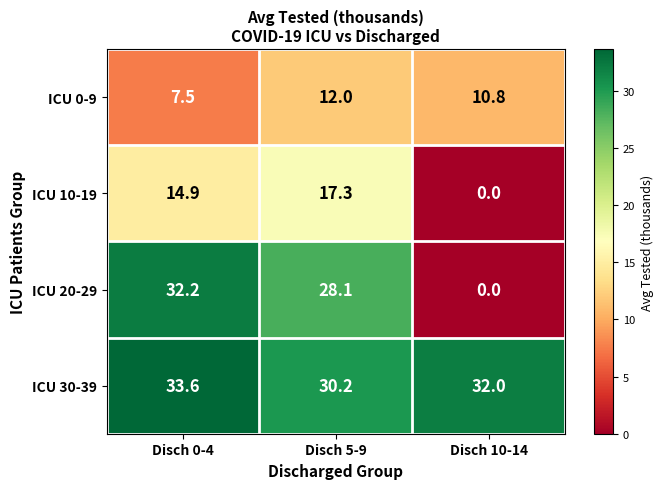

At how many categories does at least one series exceed 26?

3